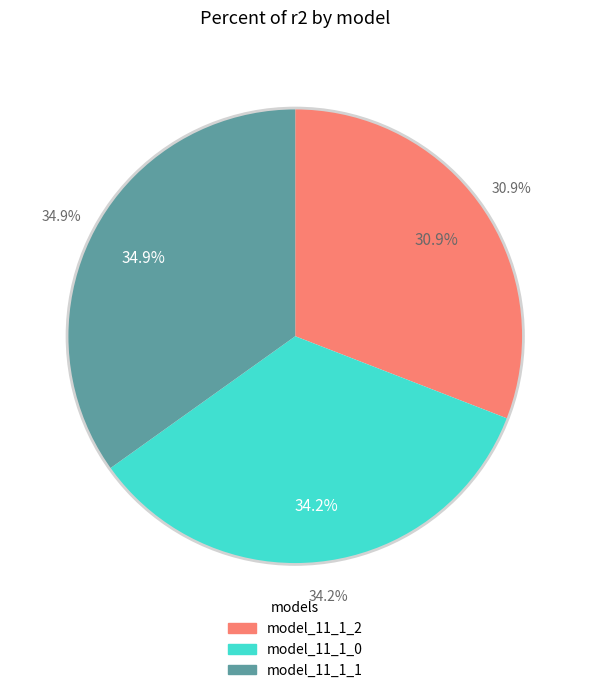

How many slices are in this pie chart?

3